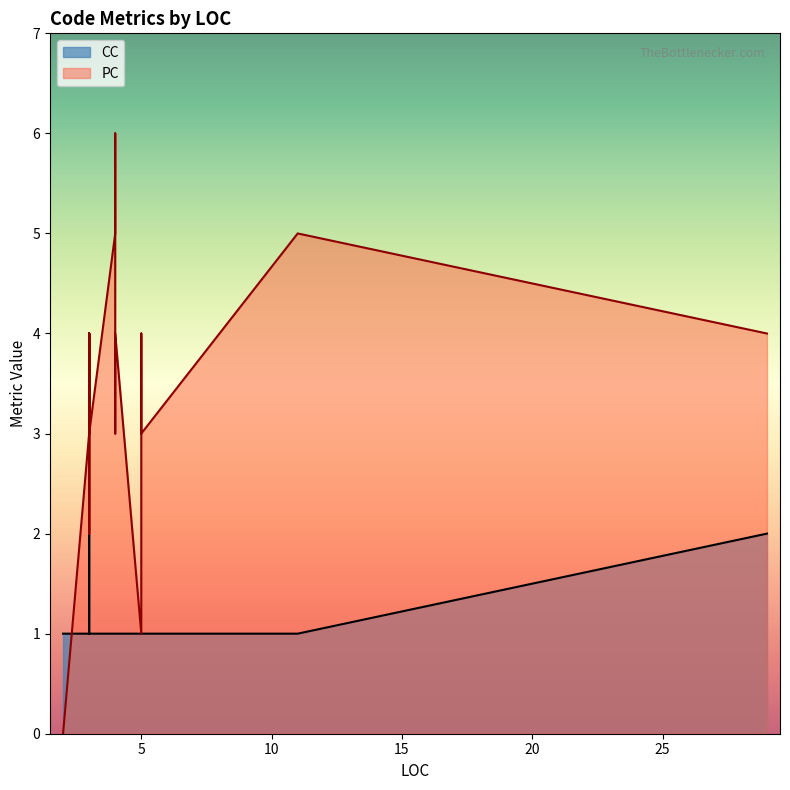

At which label does CC reach its minimum?

2